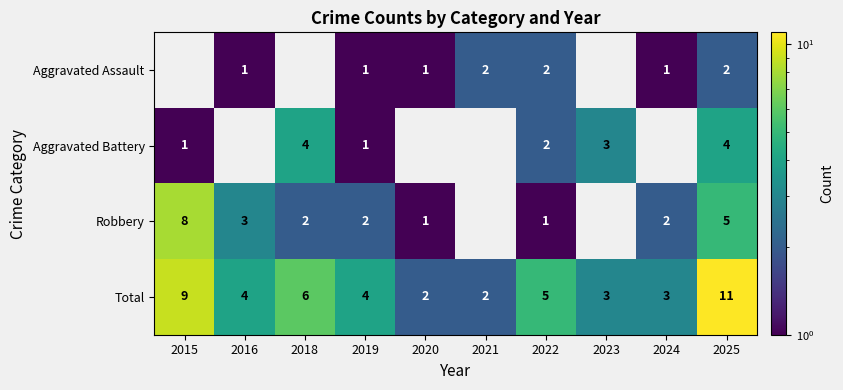

Which label corresponds to the largest value in the chart?

2025